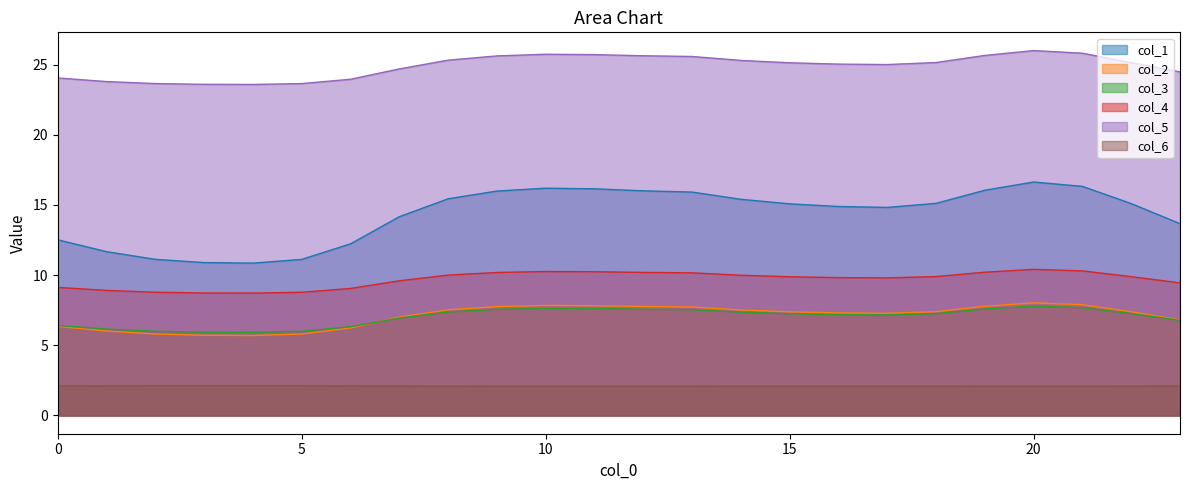

True or false: col_3 and col_4 intersect in this chart.

False